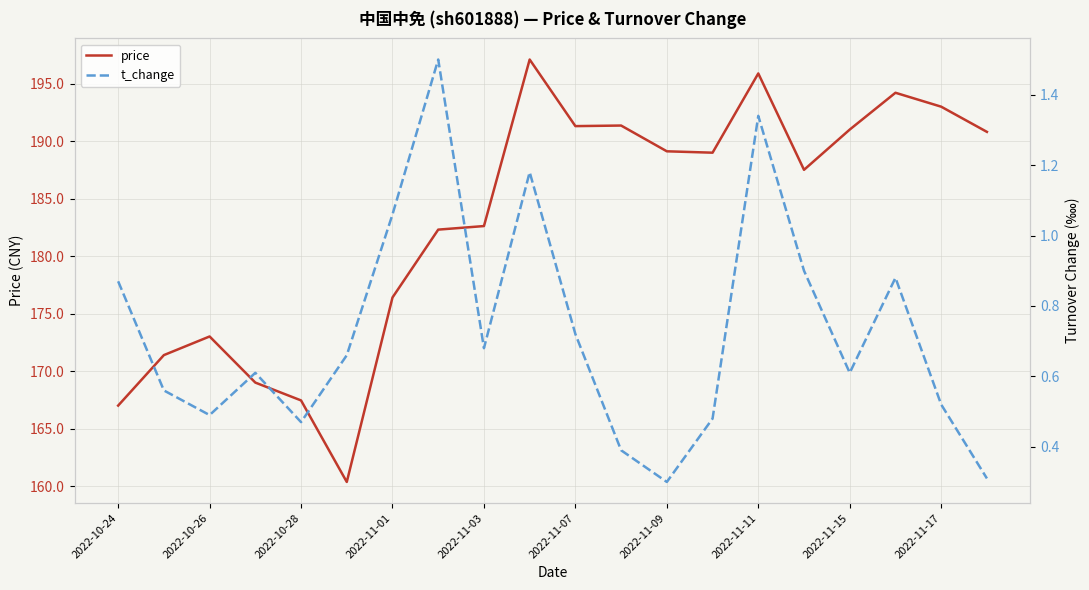

True or false: price and t_change cross at least once.

False